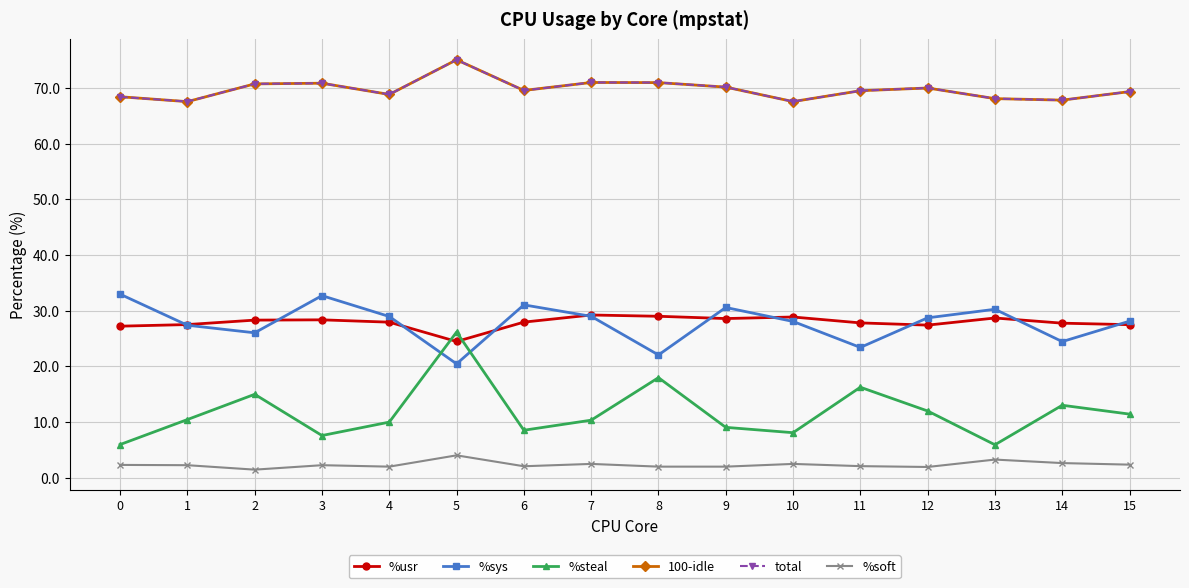

What is the total value across all series at 0?

205.3